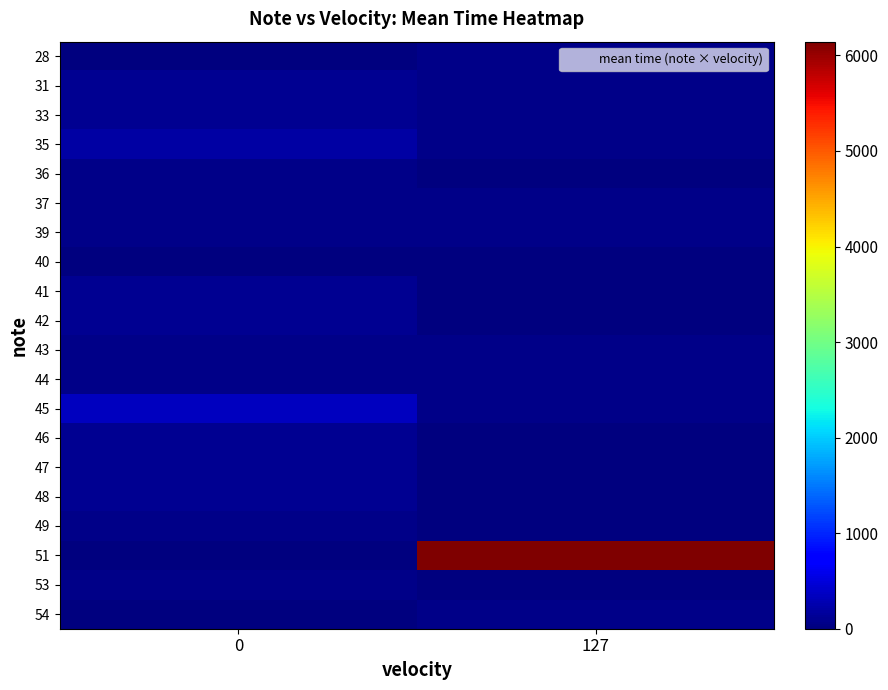

Between 127 and 0, which is larger?

127